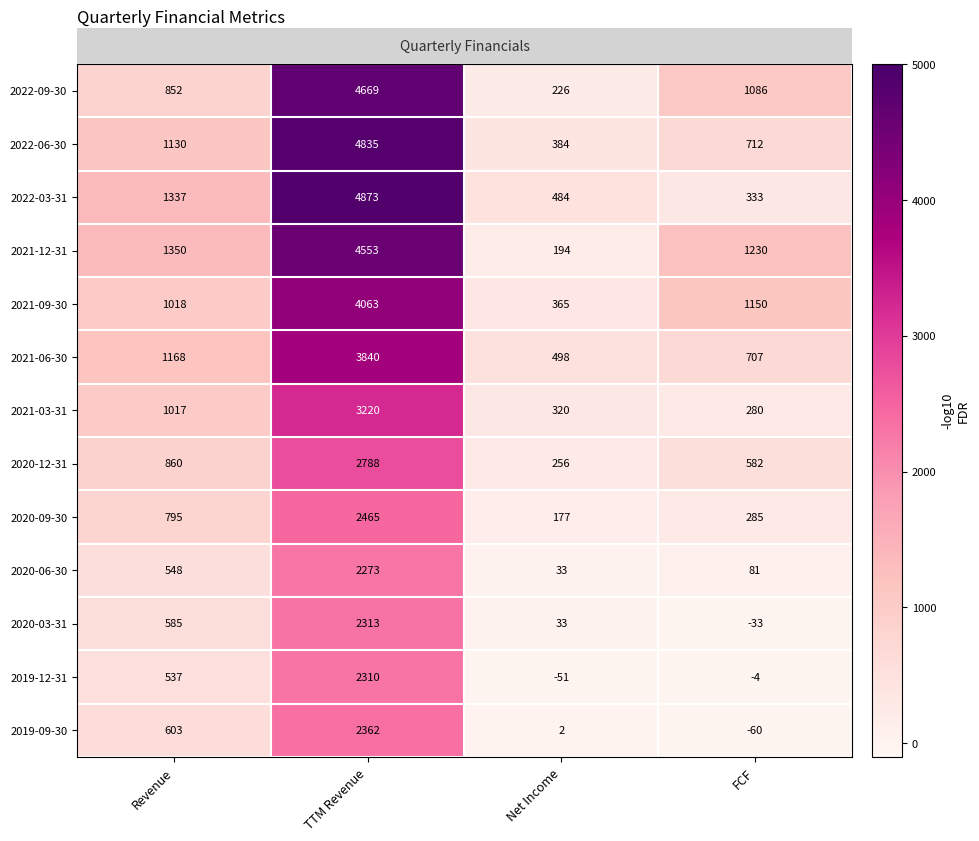

How many series are shown in this chart?

13